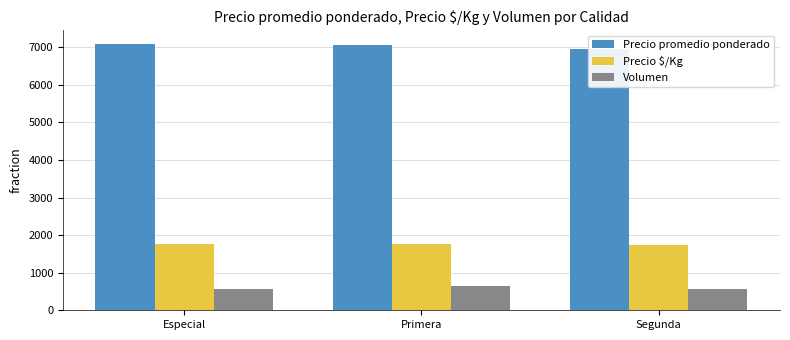

What is the average value of the Volumen series?

591